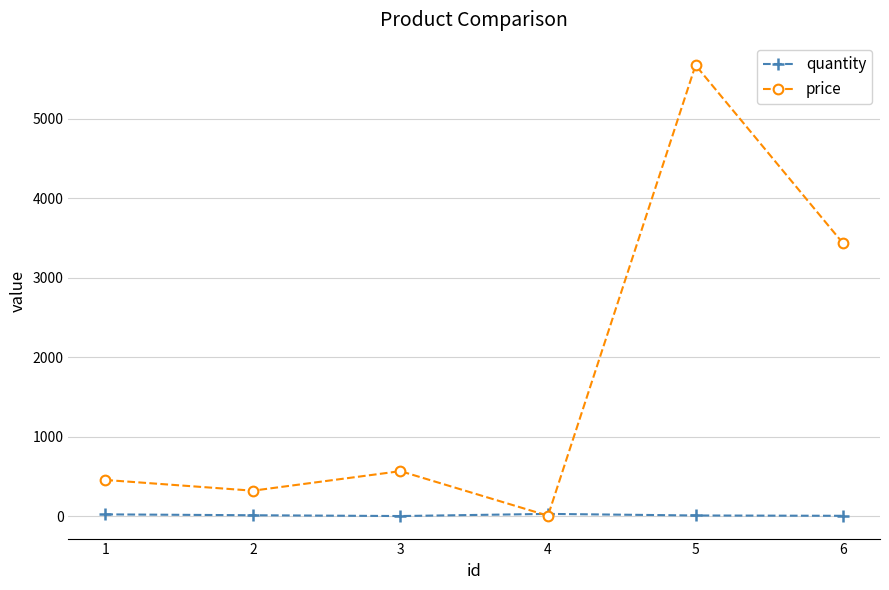

What is the difference between the maximum and minimum values in the price series?

5669